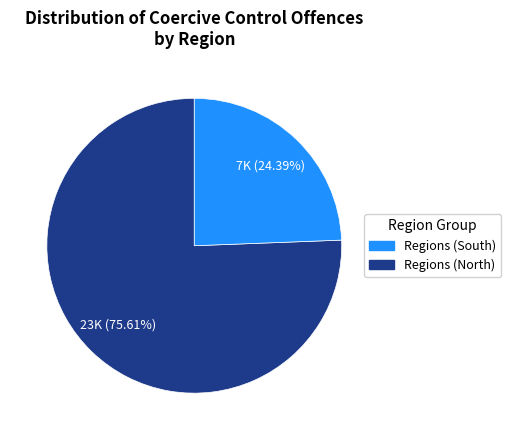

Is there any slice that represents more than half of the pie?

Yes